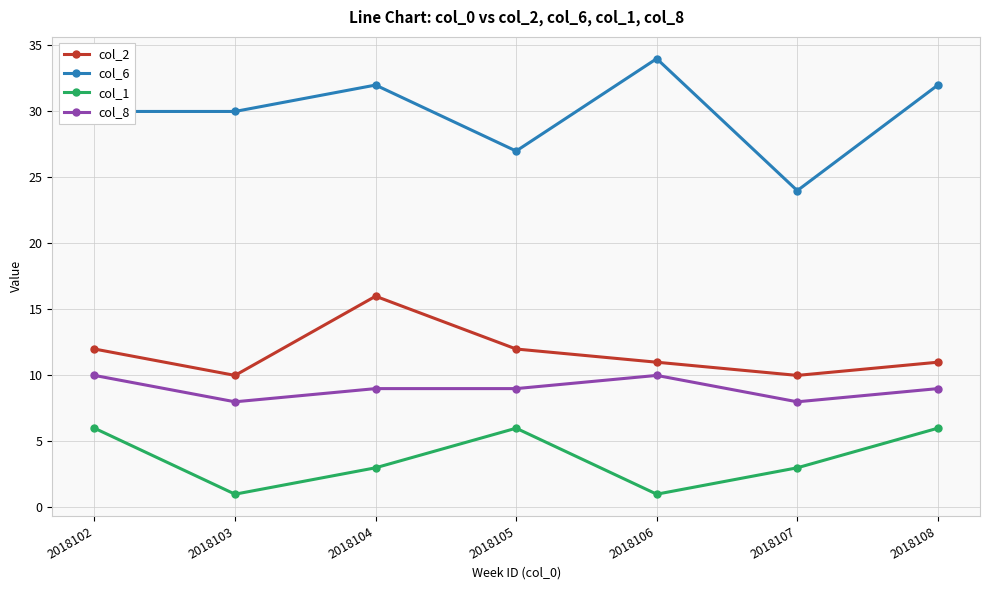

What is the smallest value displayed?

1